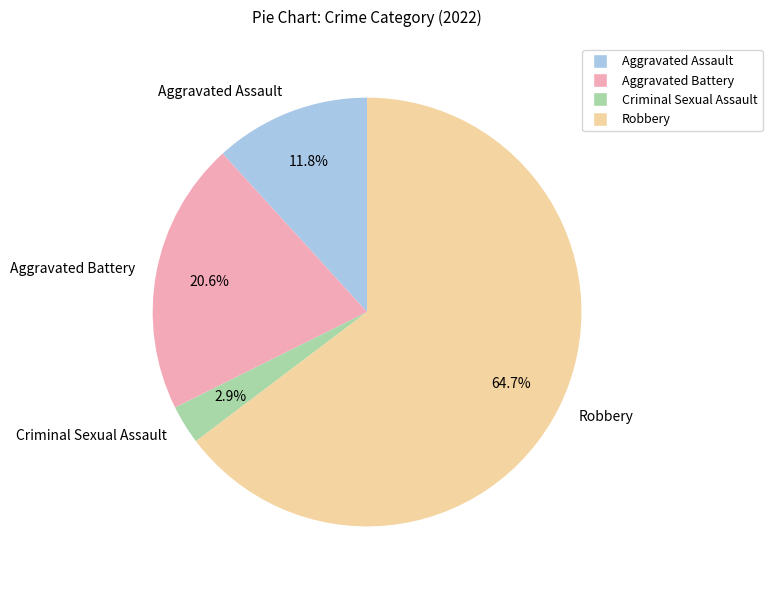

To the nearest percent, what percentage of the pie is Aggravated Assault?

12%